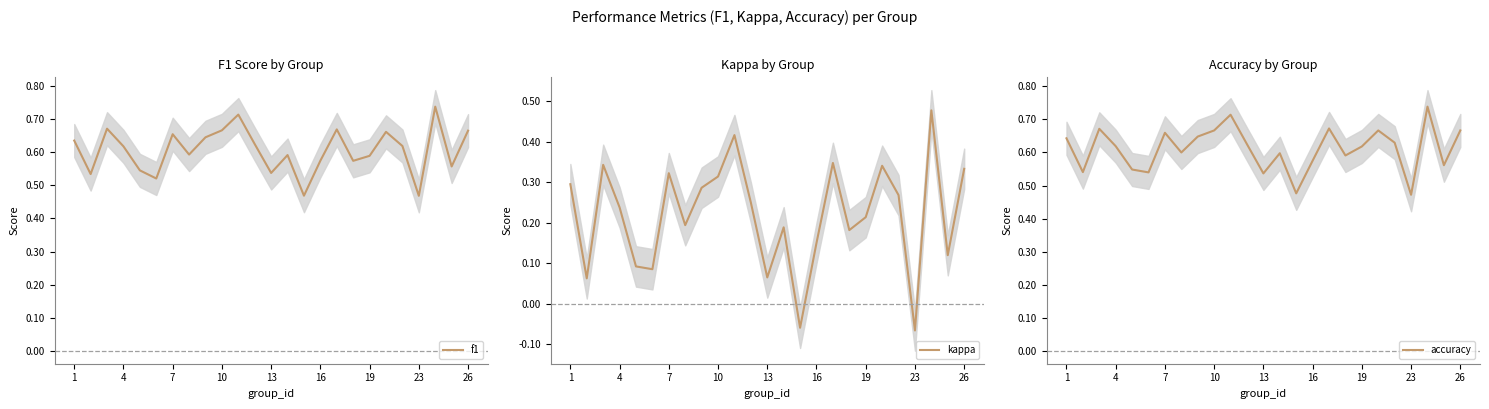

Which series has the largest total across all categories?

accuracy